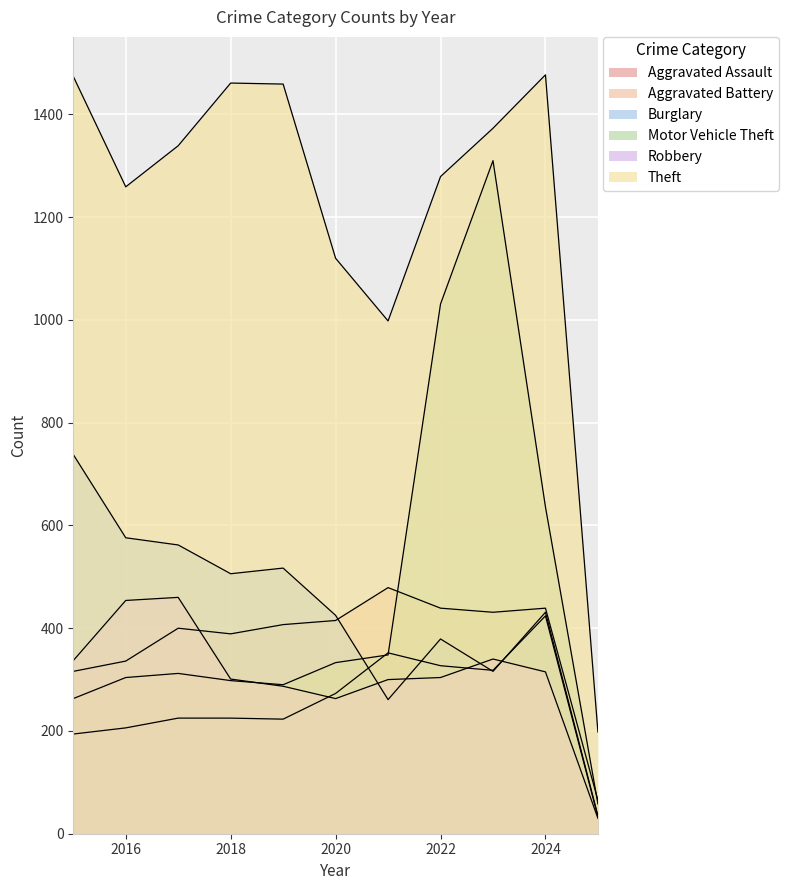

Is the value of Robbery at 2017 greater than the value of Theft at 2021?

No